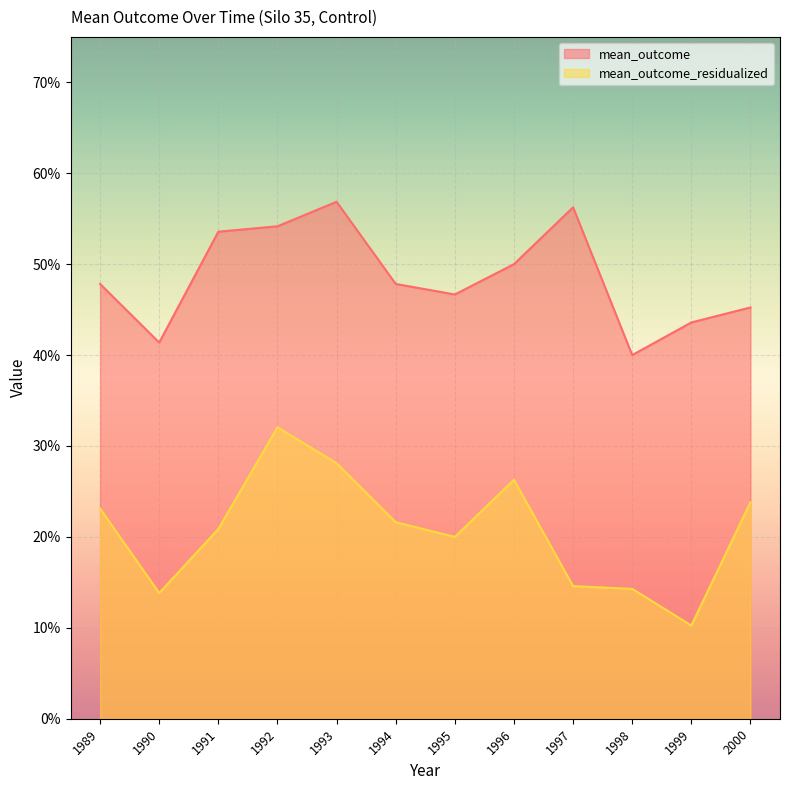

At which category is the sum across all series the highest?

1992